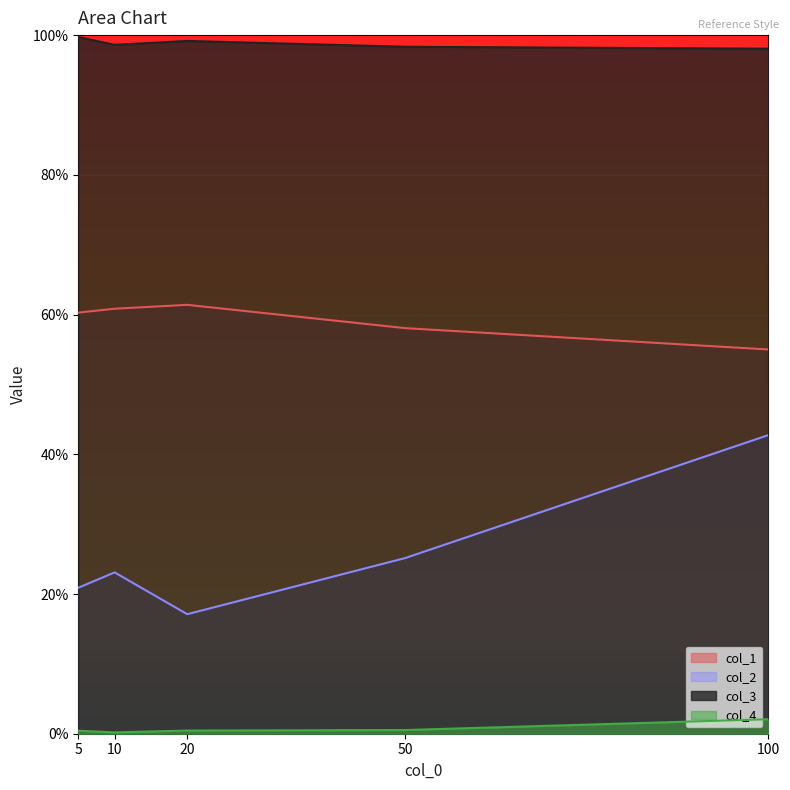

Count the col_4 values in the range 0 to 1.

5